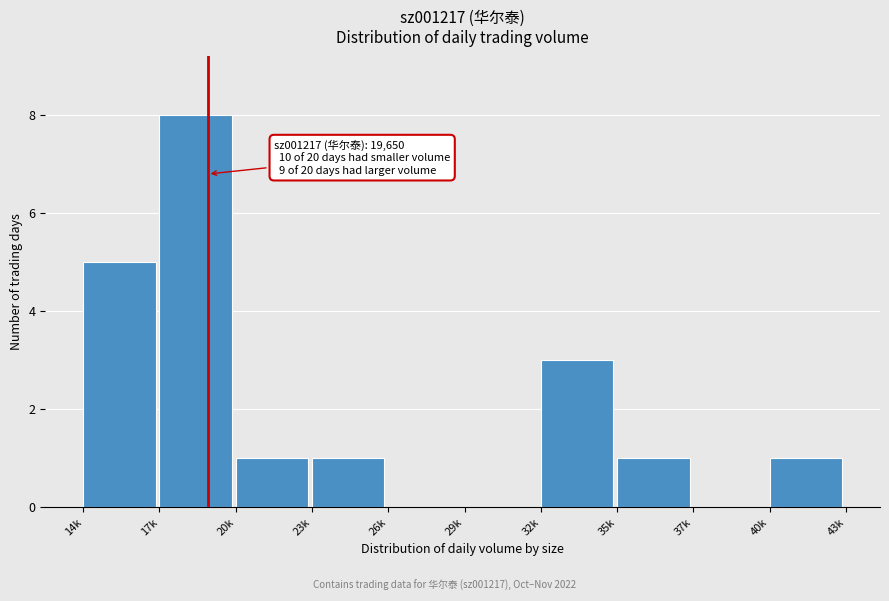

Reading right to left, transcribe all the data shown in this chart.

40k=1	37k=0	35k=1	32k=3	29k=0	26k=0	23k=1	20k=1	17k=8	14k=5